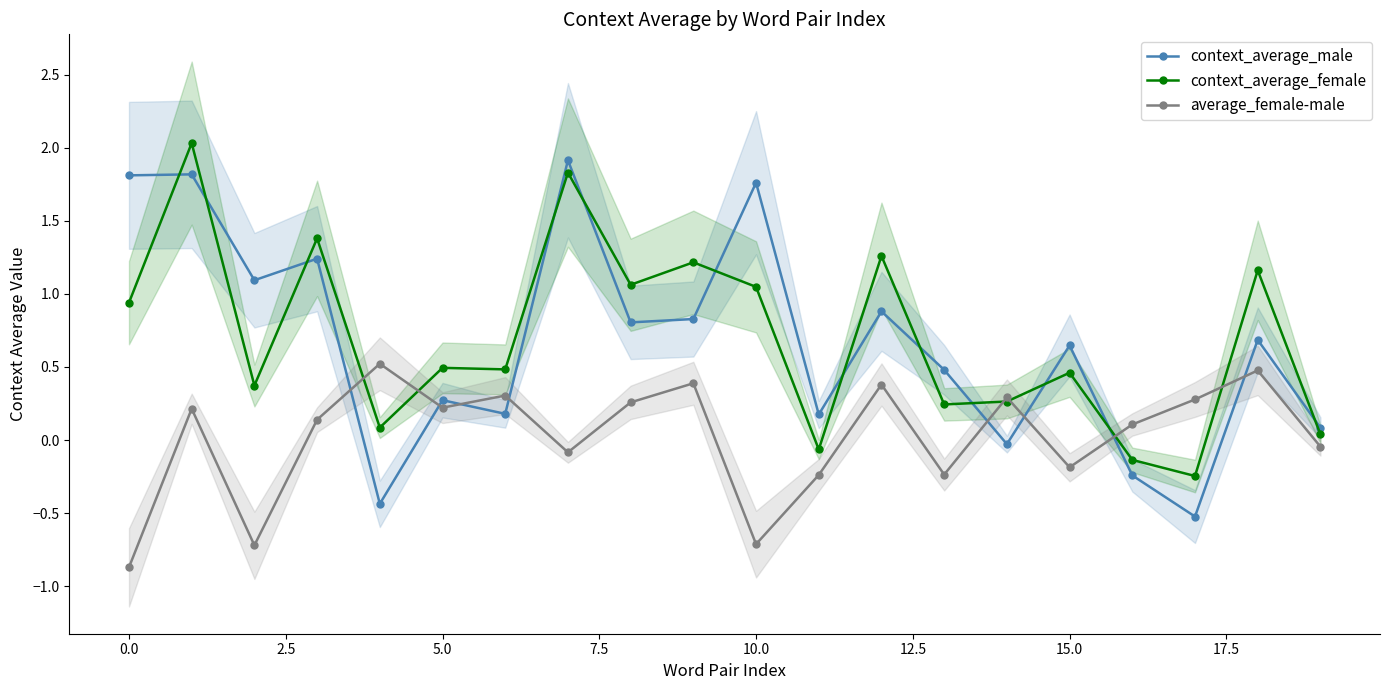

In context_average_male, how many points are lower than both neighbors (excluding endpoints)?

7